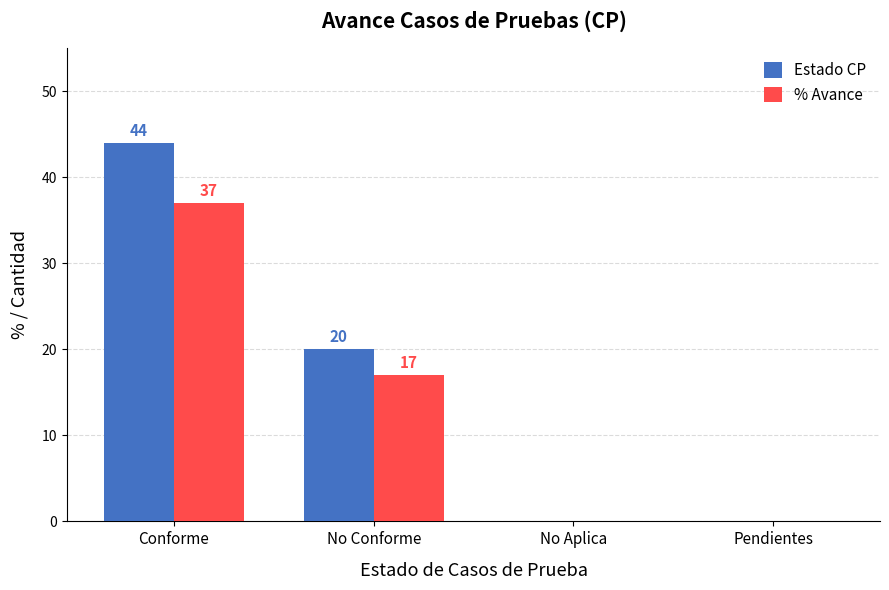

Read the Estado CP value at No Conforme, to the nearest 5.

20